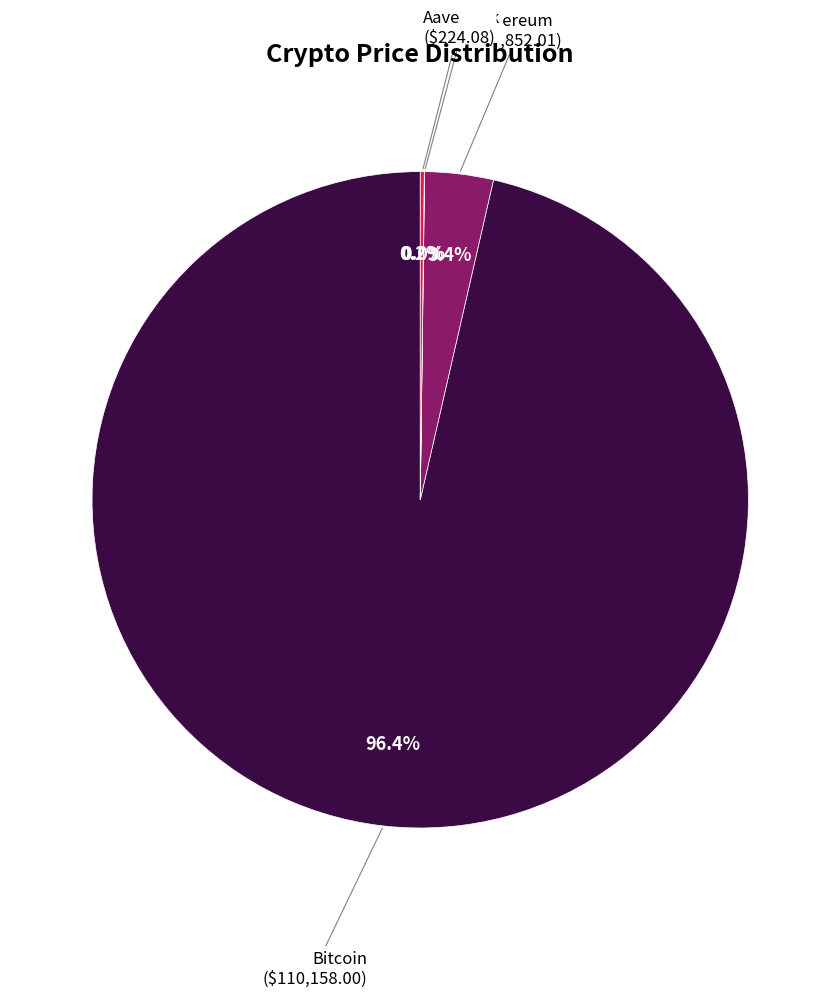

Does any single category account for the majority?

Yes